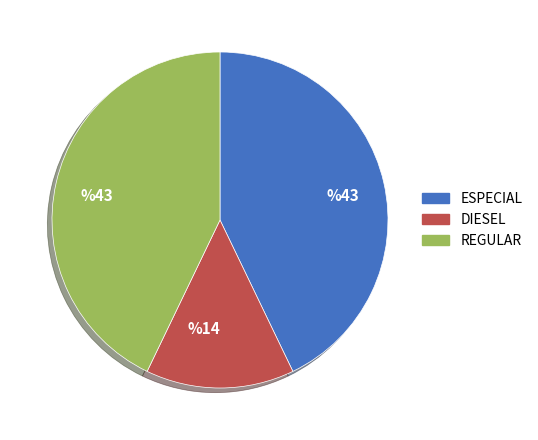

Is there any slice that represents more than half of the pie?

No